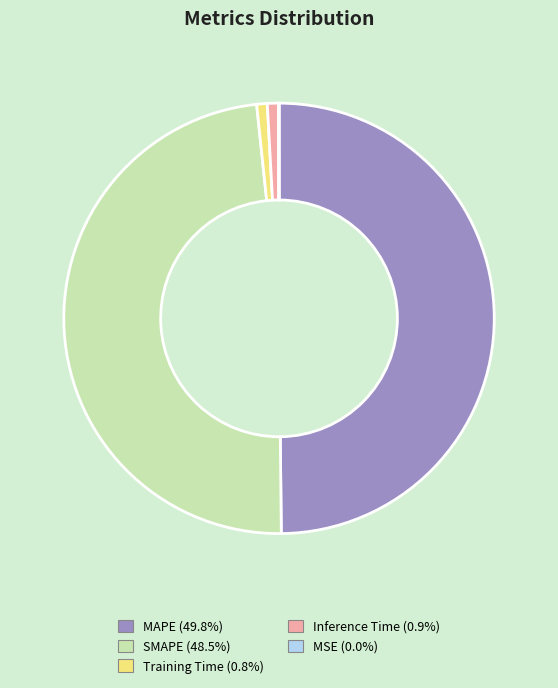

What is the largest slice in the pie chart?

MAPE